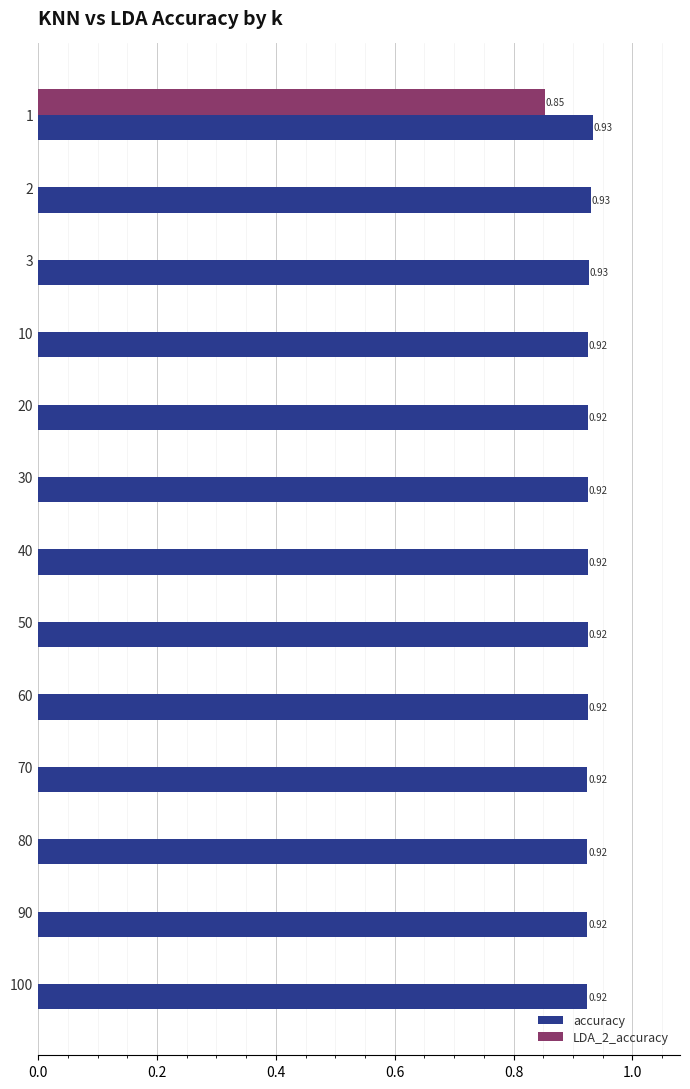

Is the value of LDA_2_accuracy at 70 greater than the value of accuracy at 60?

No